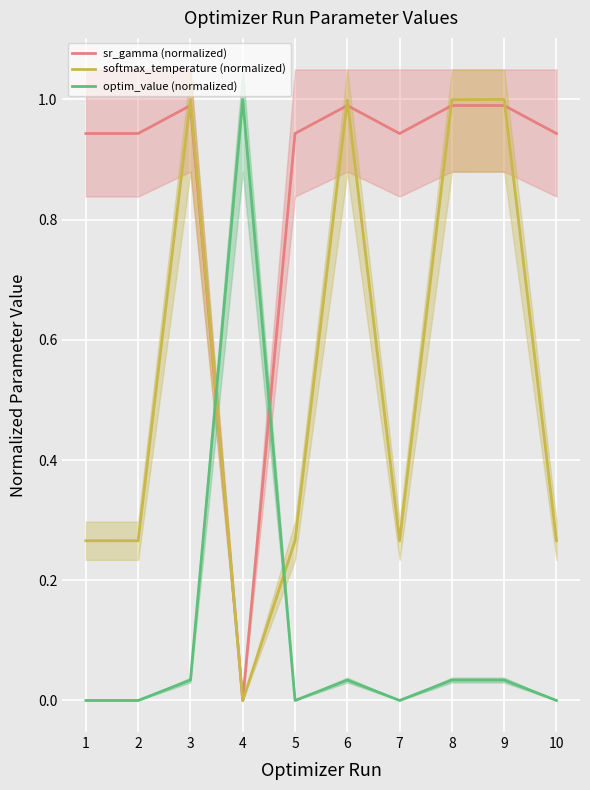

Is this an area chart (filled region under the line)?

No